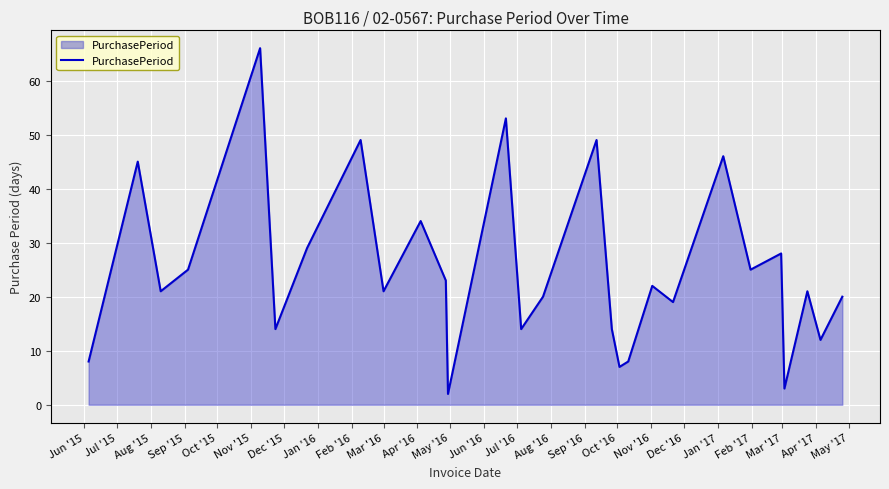

What is the difference between the maximum and minimum values?

64